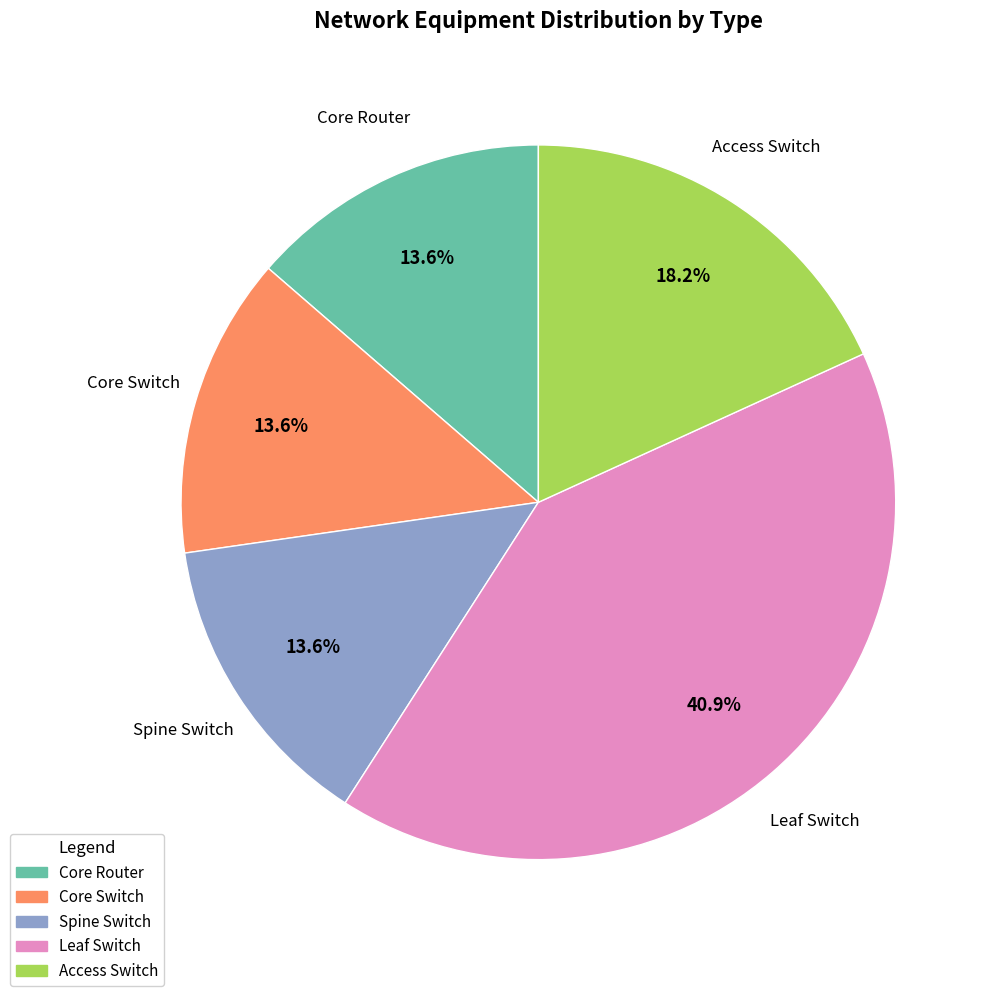

To the nearest percent, what is the average slice percentage?

20%